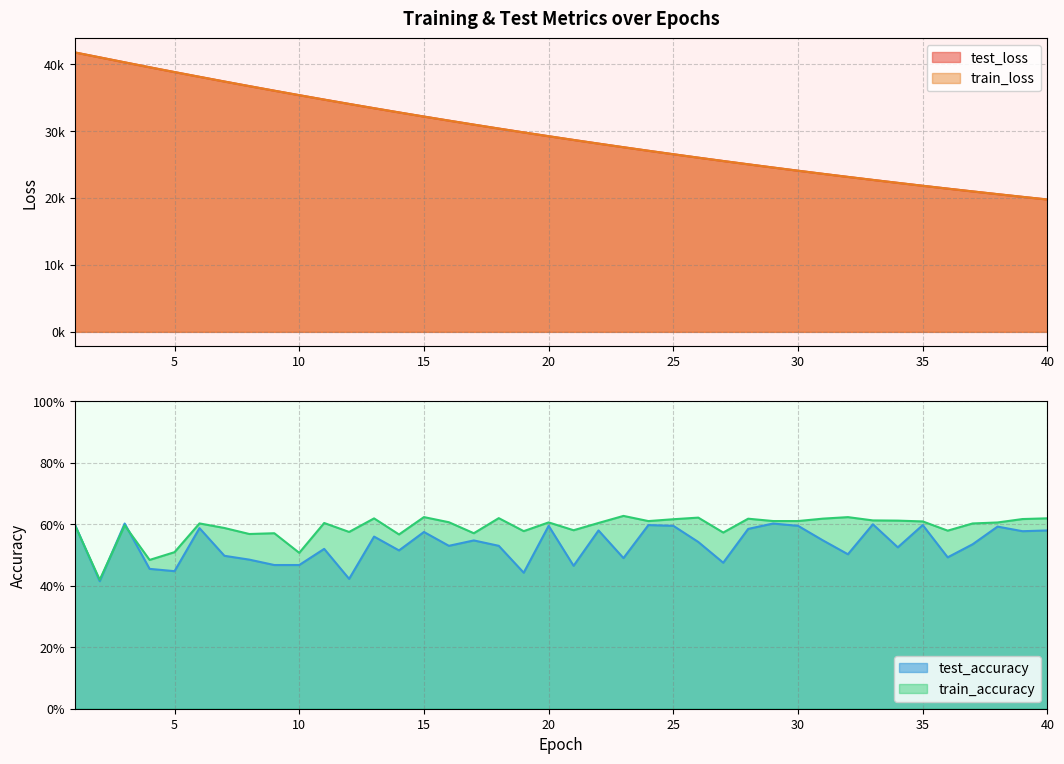

What is the value of the train_loss point at the 40th from the left?

19782.1